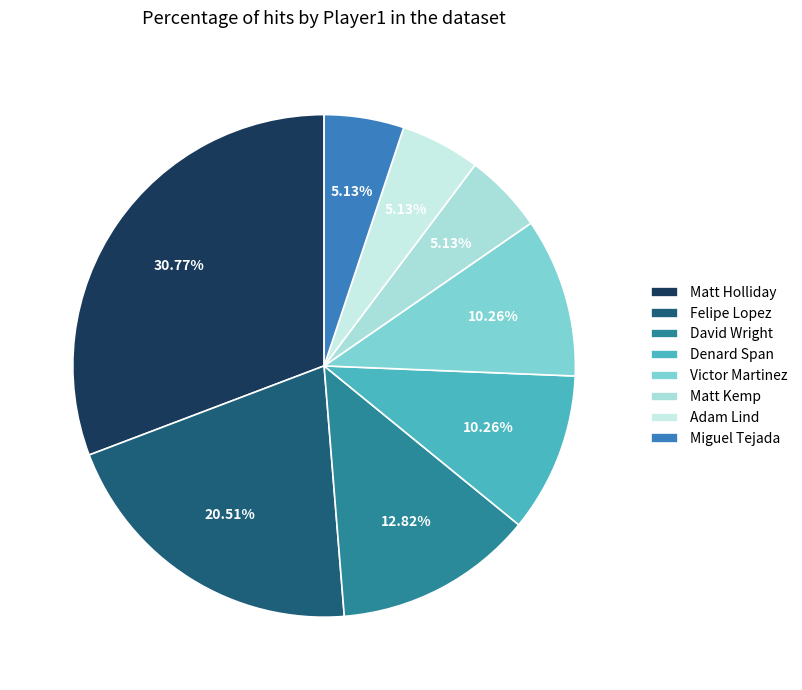

To the nearest percent, what percentage of the pie is Victor Martinez?

10%